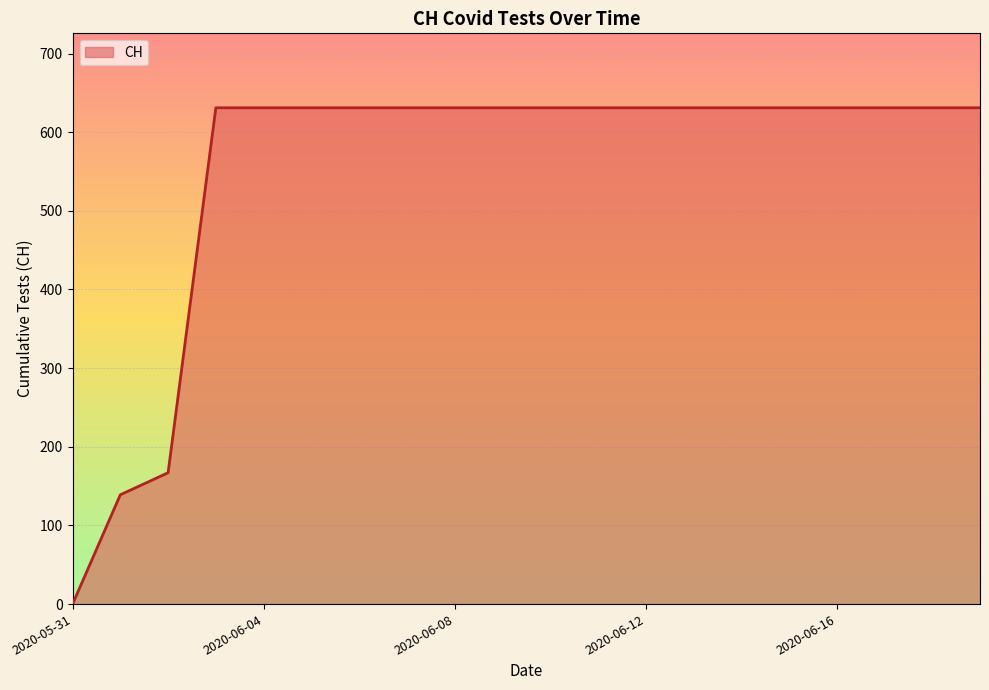

What is the difference between the maximum and minimum values?

631